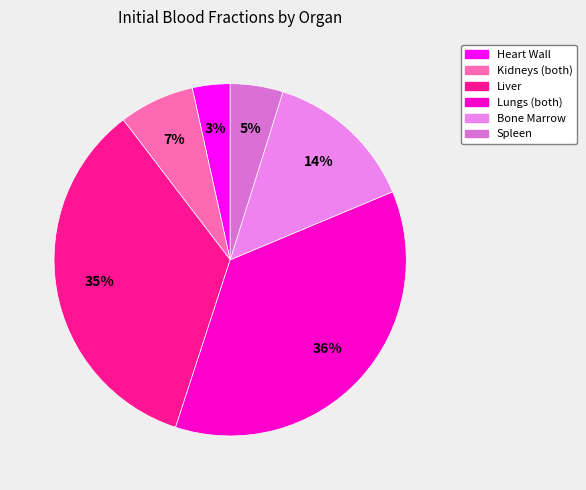

How many segments does this pie chart have?

6